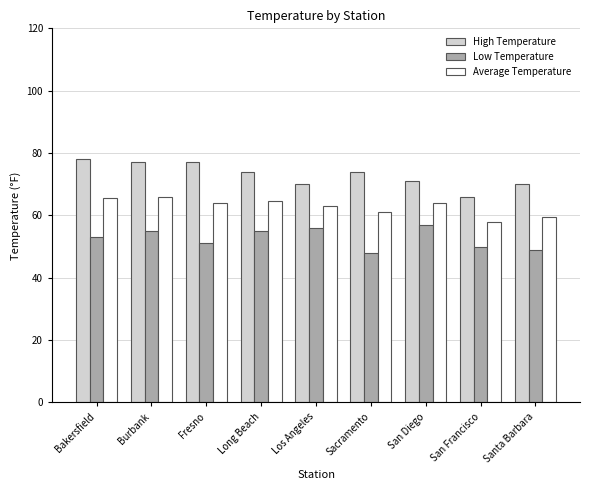

List the series in order of their overall mean, lowest first.

Low Temperature, Average Temperature, High Temperature